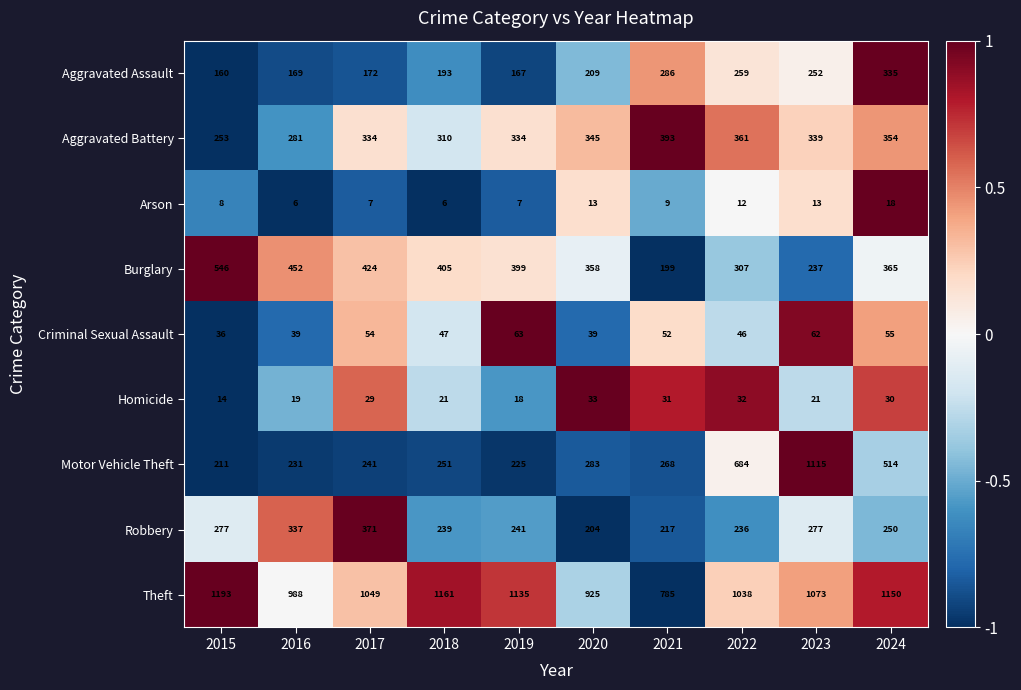

The value of Aggravated Assault at 2016 is 90. True or false?

False